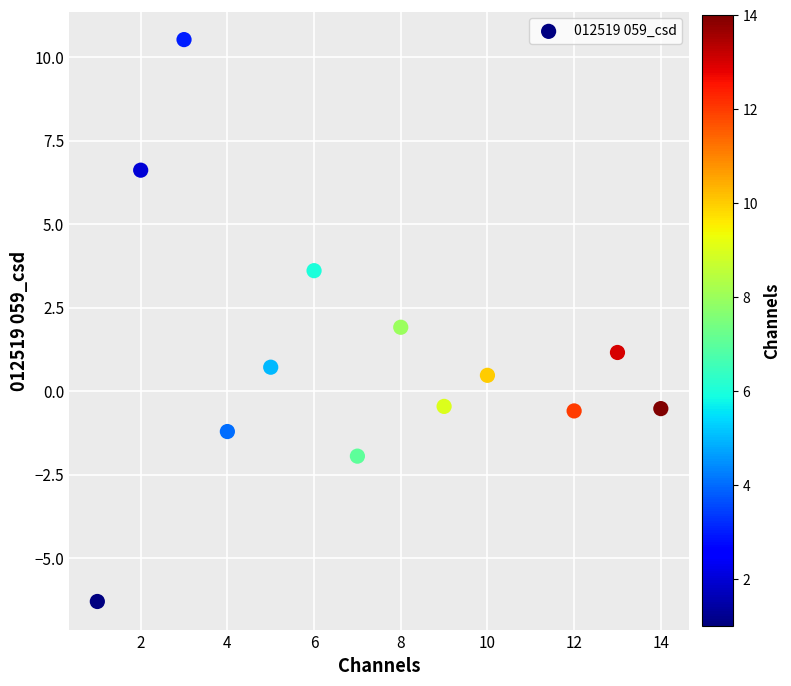

What is the range of Y values (max minus min)?

16.8